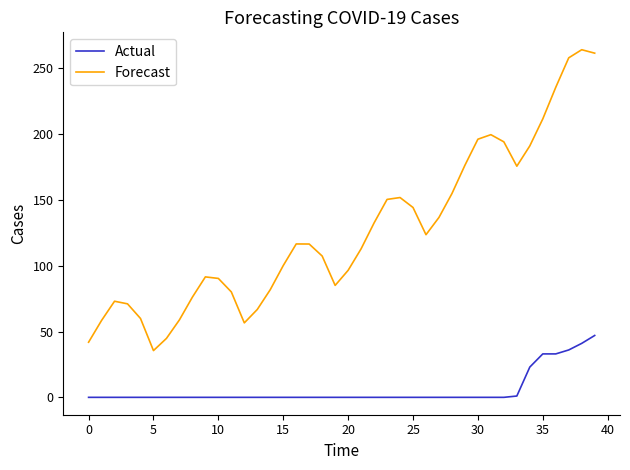

Which series has the widest spread of values?

Forecast